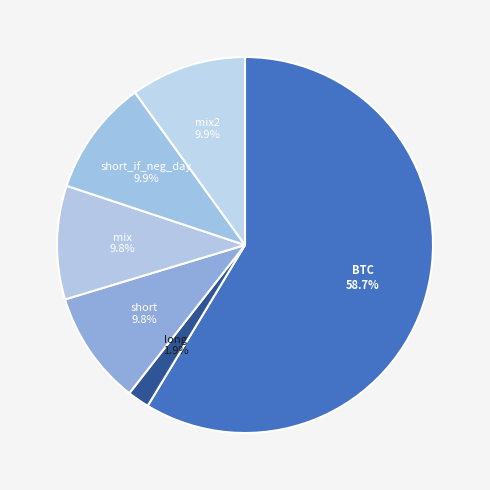

What is the largest slice in the pie chart?

BTC